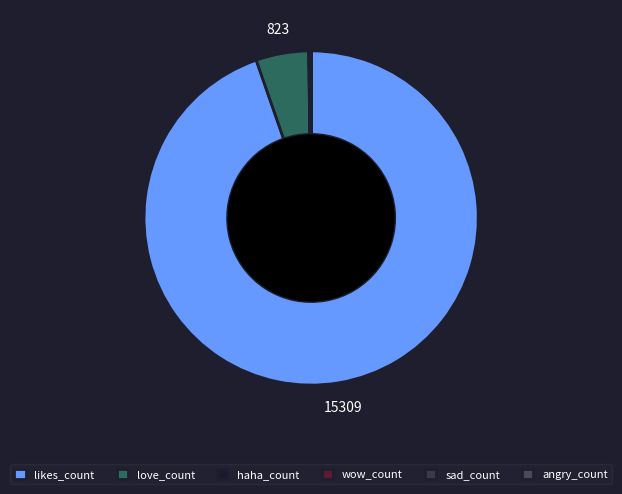

Is there a majority slice in this chart?

Yes